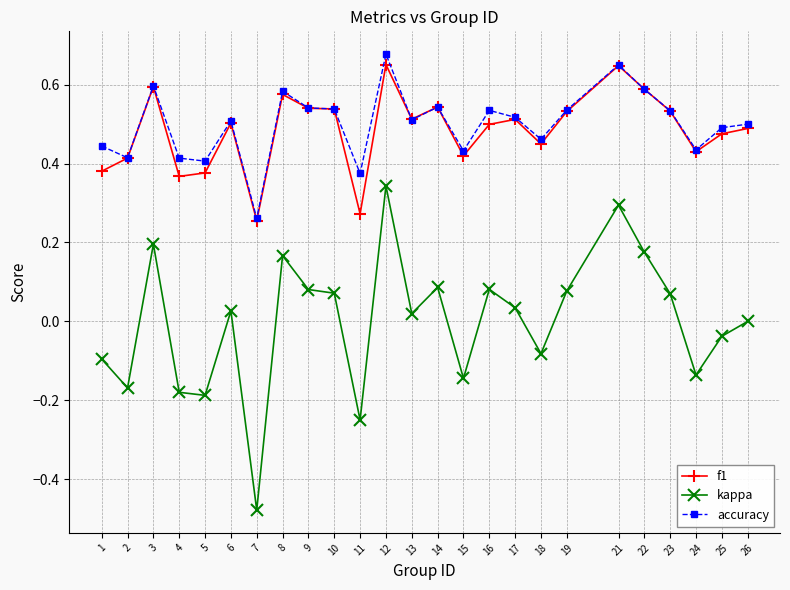

True or false: accuracy and kappa intersect in this chart.

False